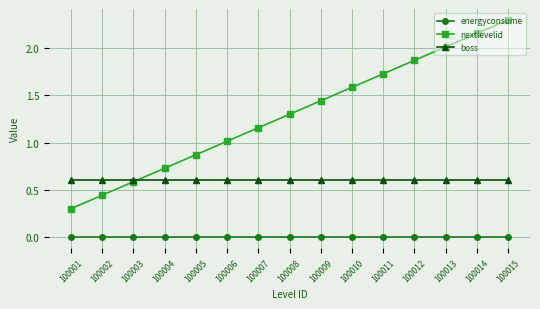

How many data points does each series have?

15